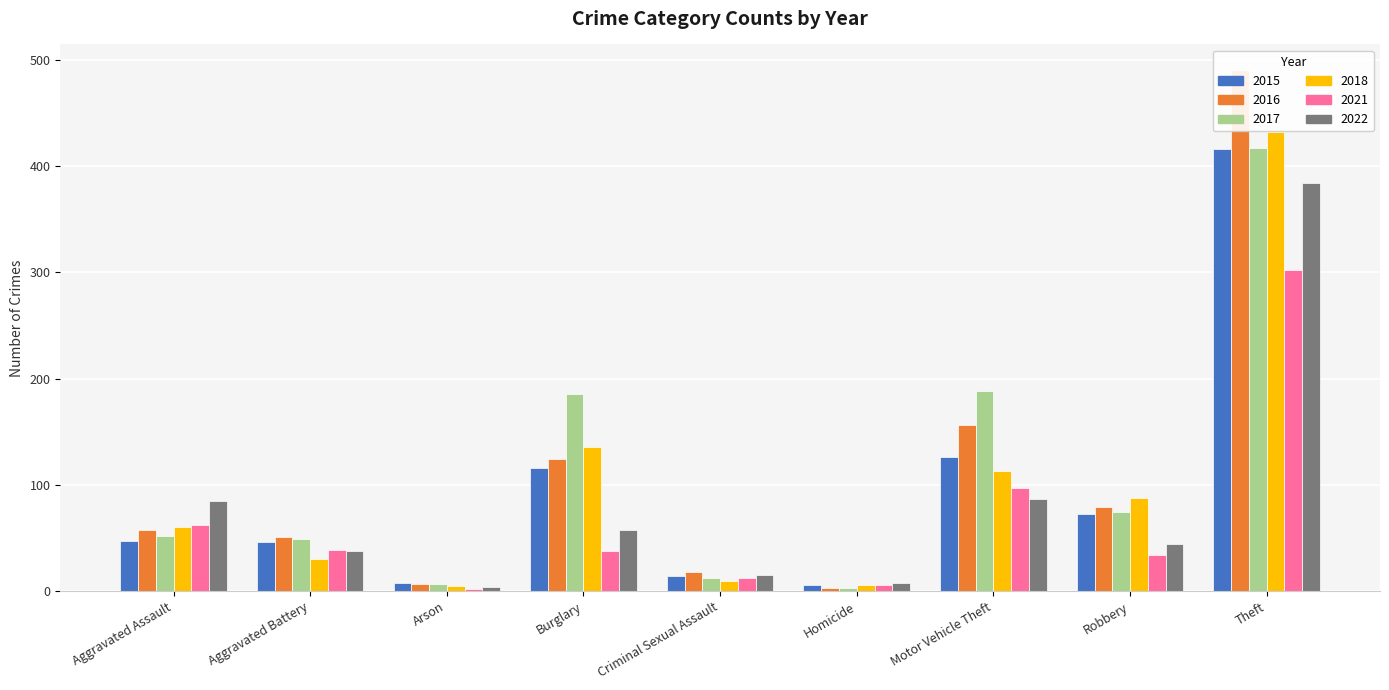

What is the lowest value of the 2022 series?

4